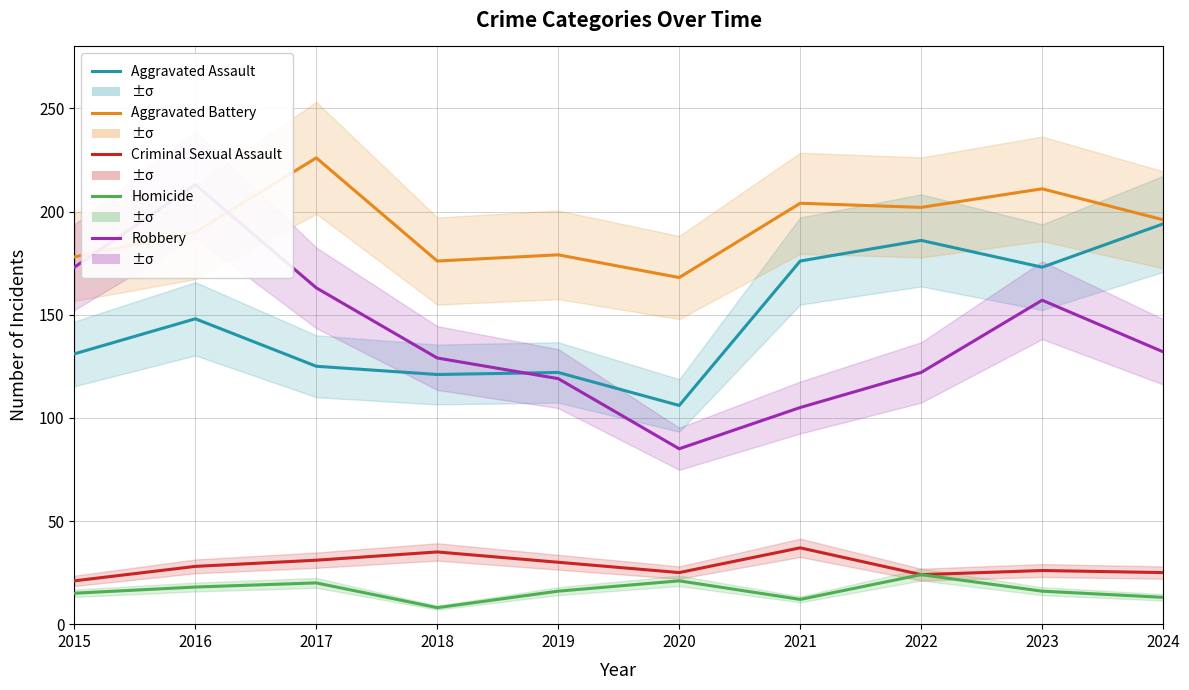

Reading left to right, transcribe all the data shown in this chart.

Aggravated Assault: 131	148	125	121	122	106	176	186	173	194
Aggravated Battery: 178	190	226	176	179	168	204	202	211	196
Criminal Sexual Assault: 21	28	31	35	30	25	37	24	26	25
Homicide: 15	18	20	8	16	21	12	24	16	13
Robbery: 173	213	163	129	119	85	105	122	157	132